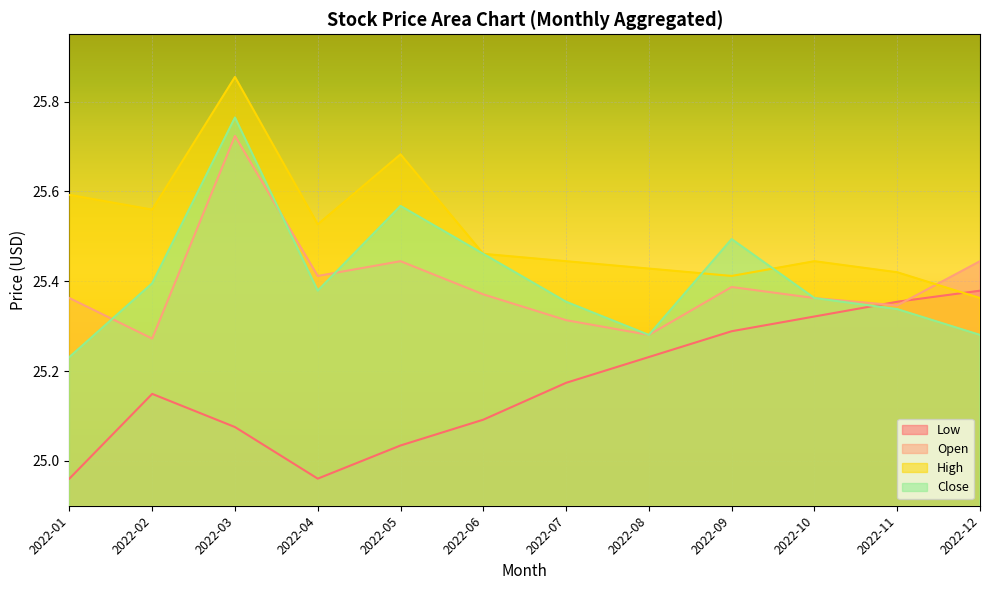

At how many categories does at least one series exceed 25?

12